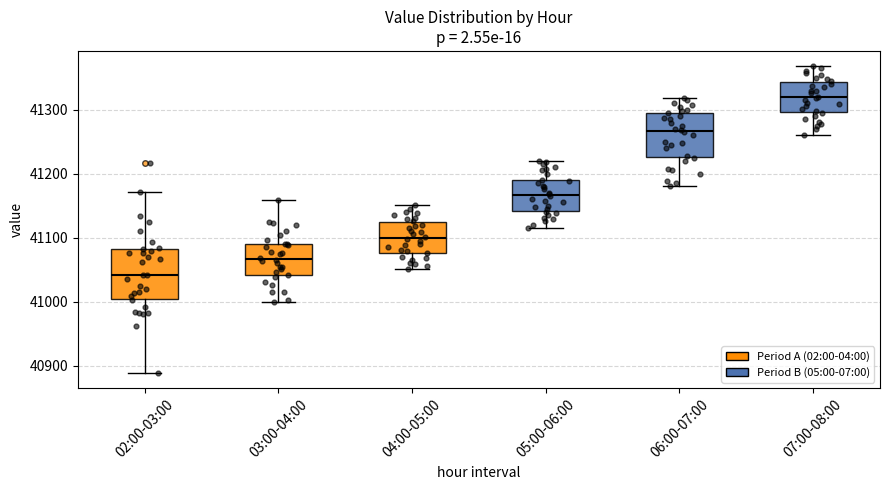

Where is the upper edge of the box for 06:00-07:00 on the y-axis? The values are not printed on the chart, so give them approximately, as read against the axis.

41290